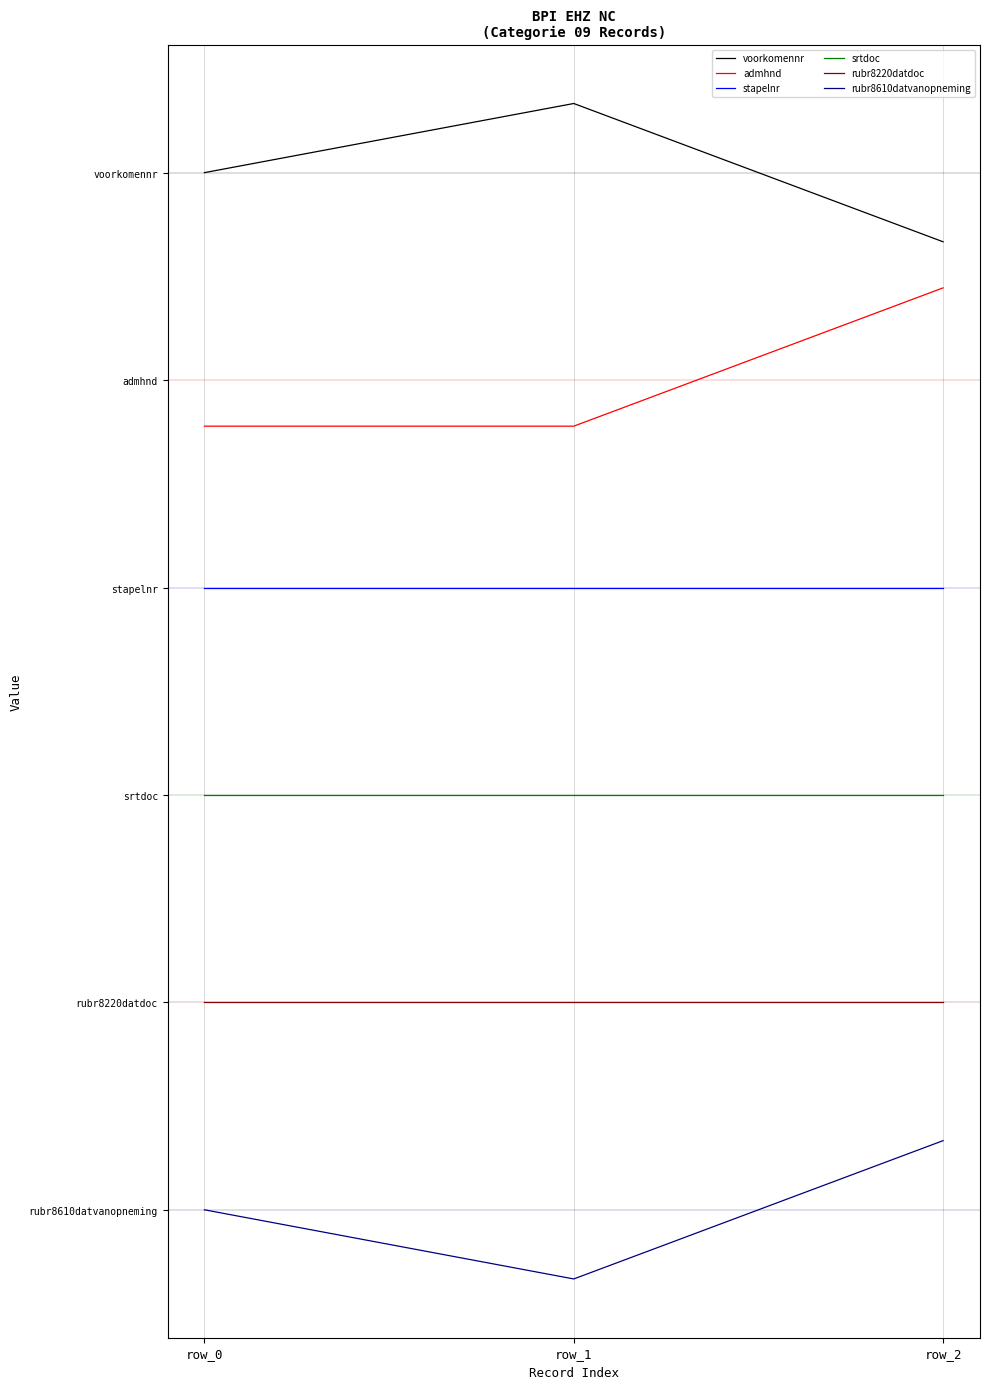

Which series has the largest total across all categories?

voorkomennr